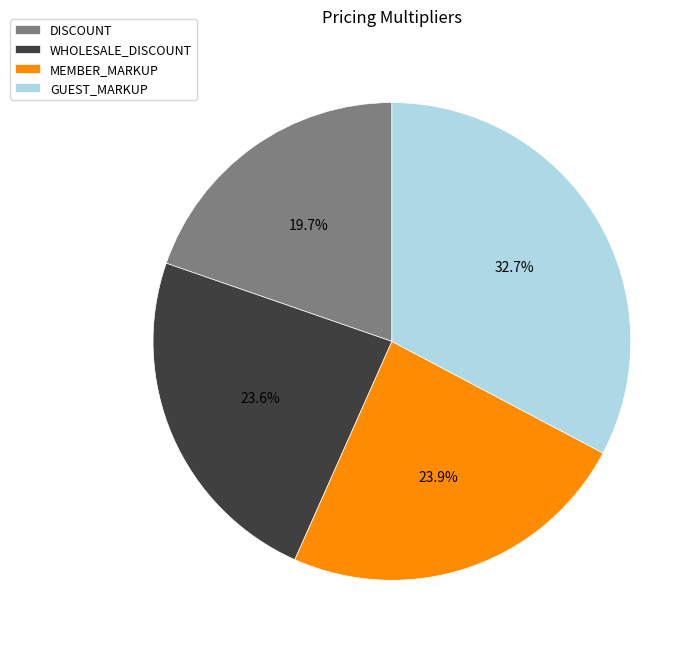

Is it true that GUEST_MARKUP is 46% of the pie?

False